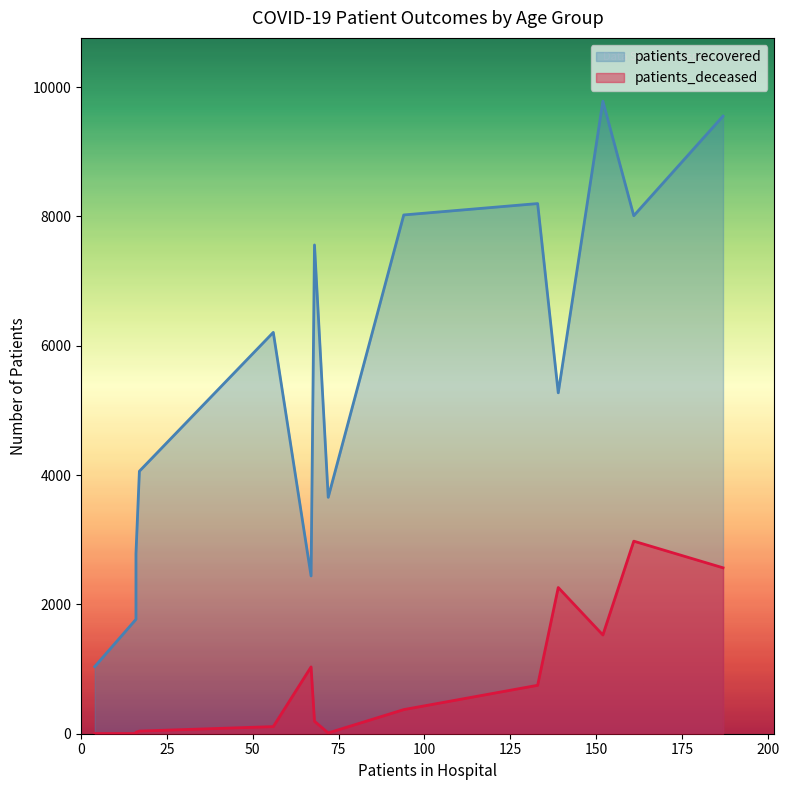

What is the greatest value displayed?

9783